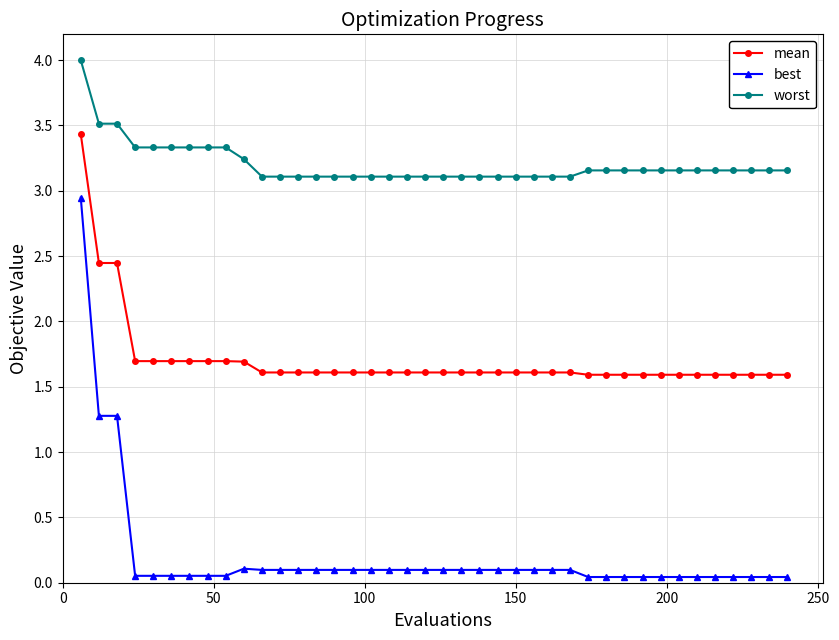

Which series has the largest total across all categories?

worst